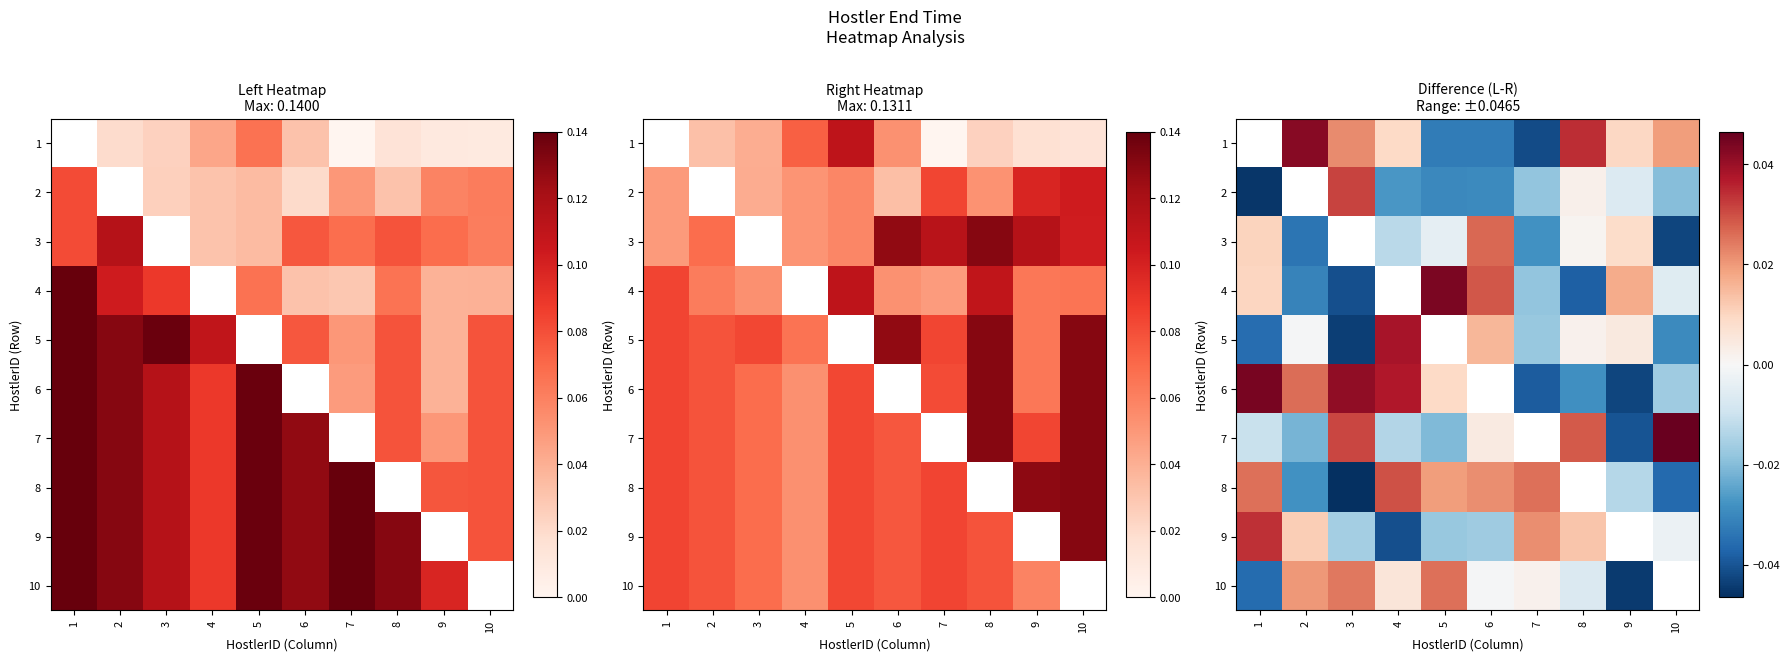

At which label is 4 closest to 0?

10